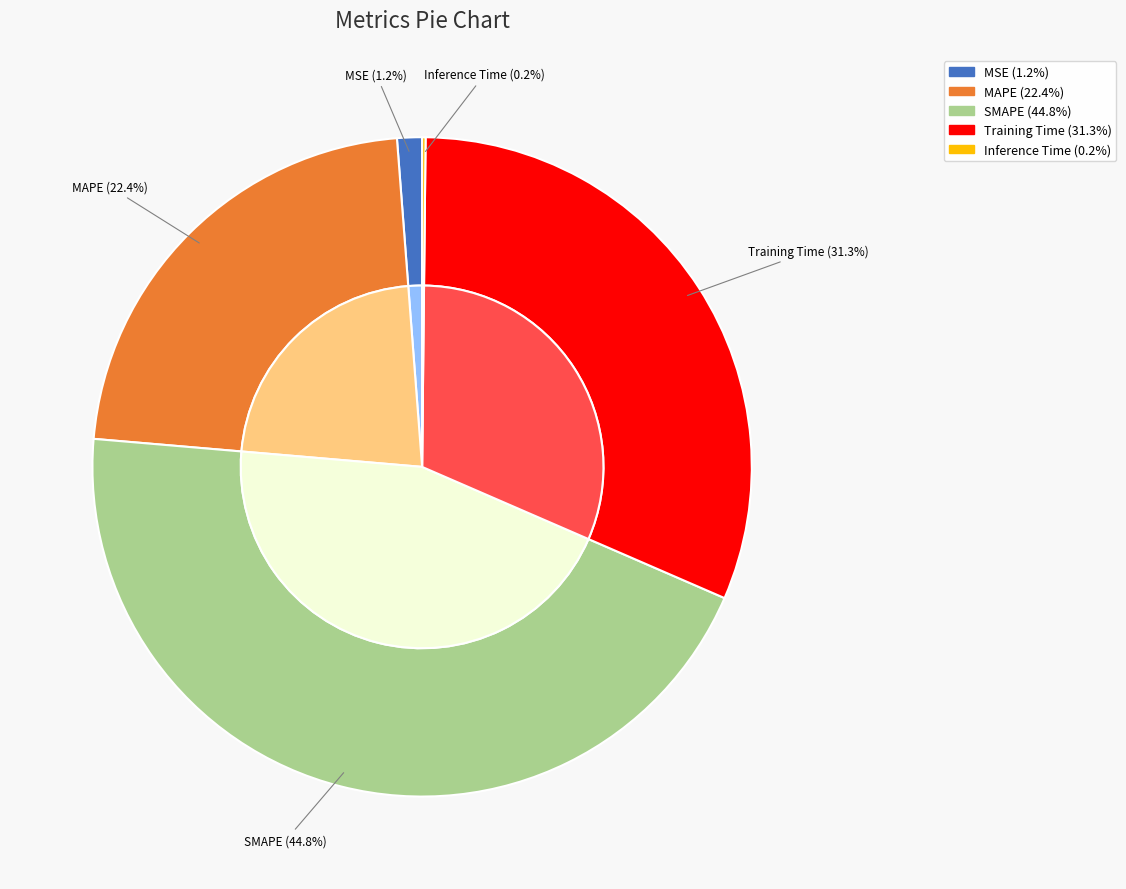

Which category has the smallest portion of the pie?

Inference Time